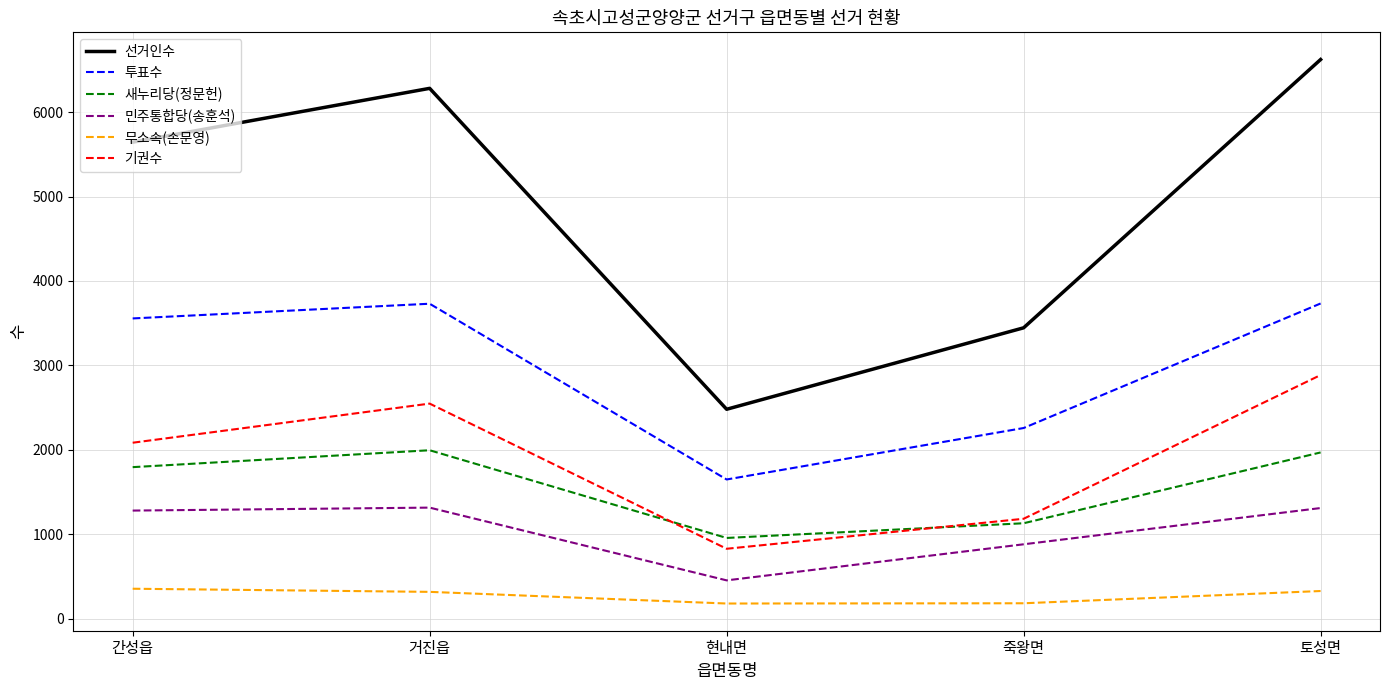

True or false: 새누리당(정문헌) and 선거인수 cross at least once.

False